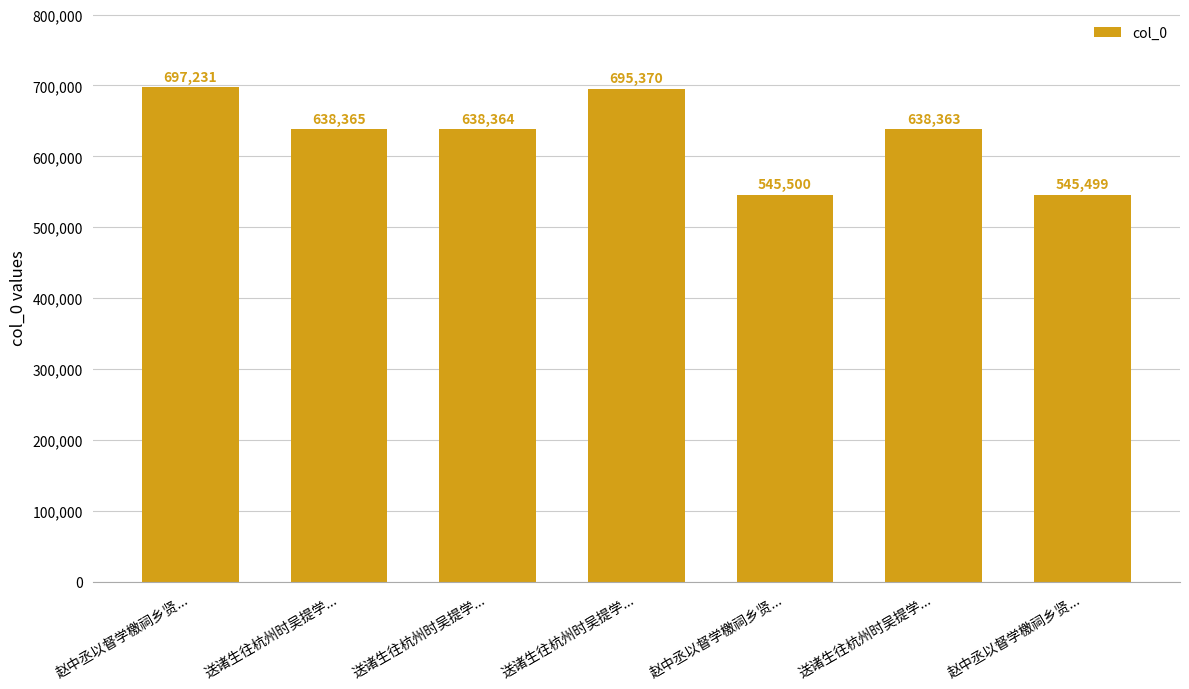

What is the minimum value shown in the chart?

545499